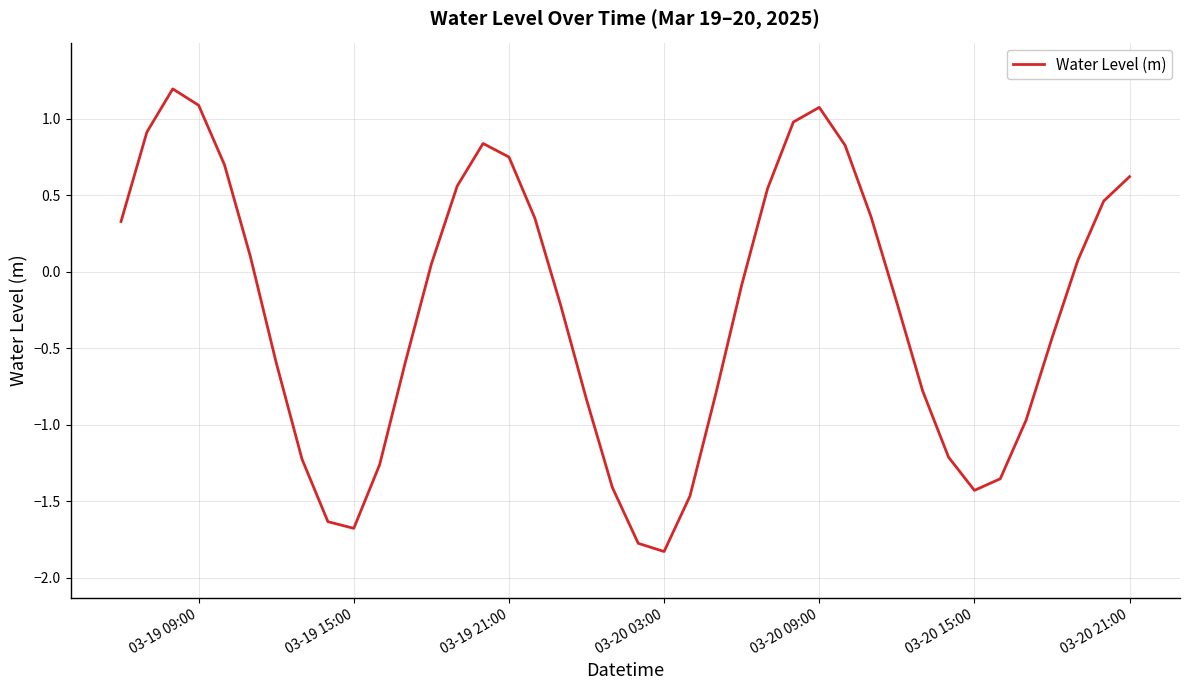

What is the maximum value shown in the chart?

1.2